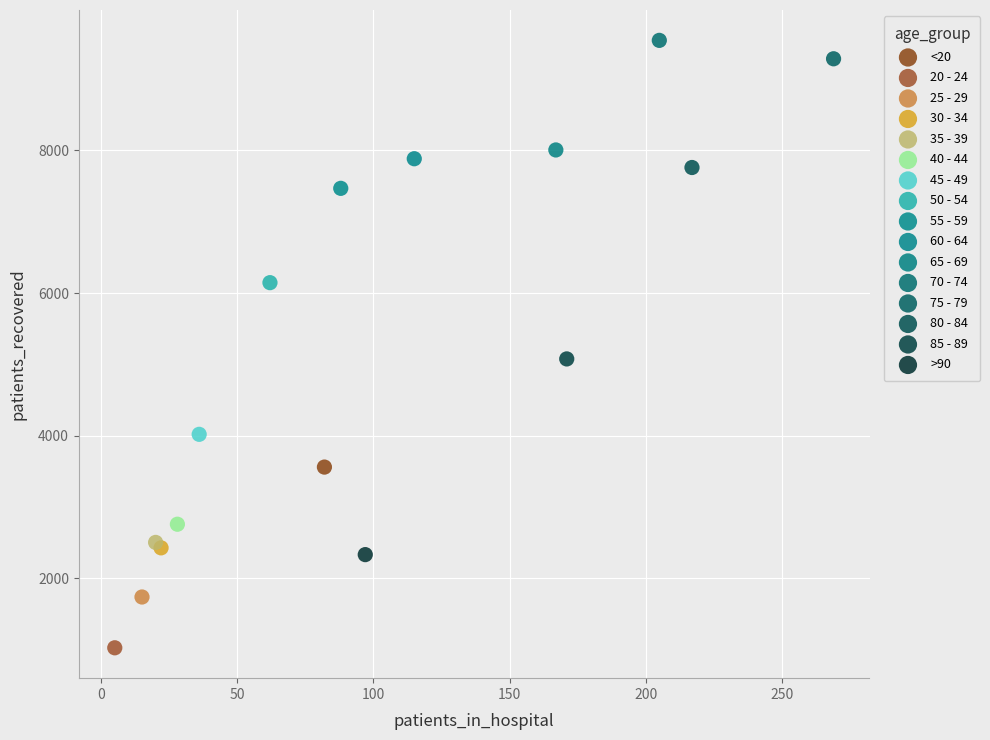

Which series reaches the maximum Y coordinate?

70 - 74